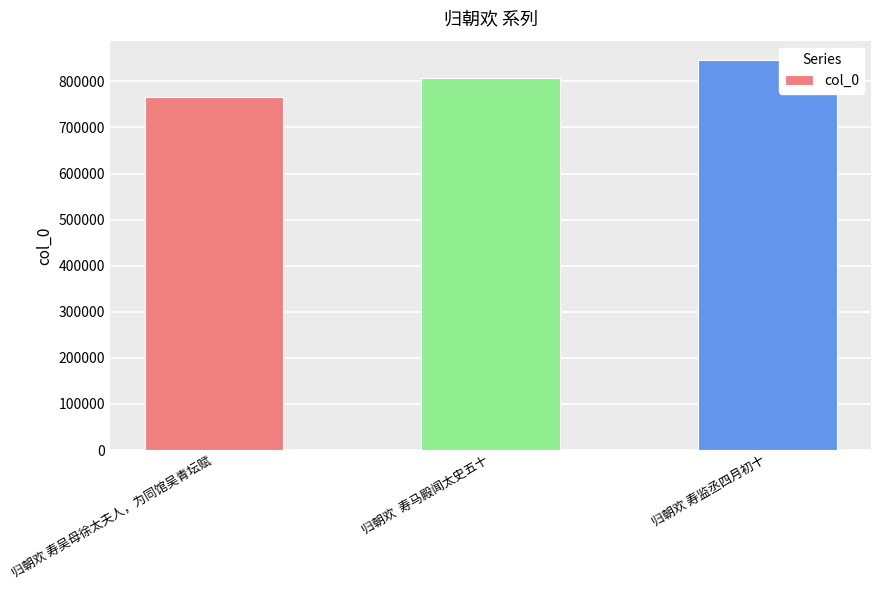

What is the change in value from 归朝欢 寿吴母徐太夫人，为同馆吴青坛赋 to 归朝欢  寿马殿闻太史五十?

+42586